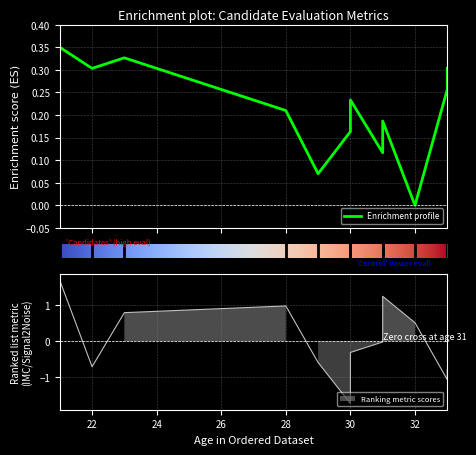

Reading left to right, what are all the values shown in this chart?

IMC: 1.7	-0.7	0.8	1.0	-0.6	-1.7	-0.3	-0.0	1.2	0.5	-1.1	-0.8
evaluacion_adaptativa: 0.3	0.3	0.3	0.2	0.1	0.2	0.2	0.1	0.2	0.0	0.3	0.3